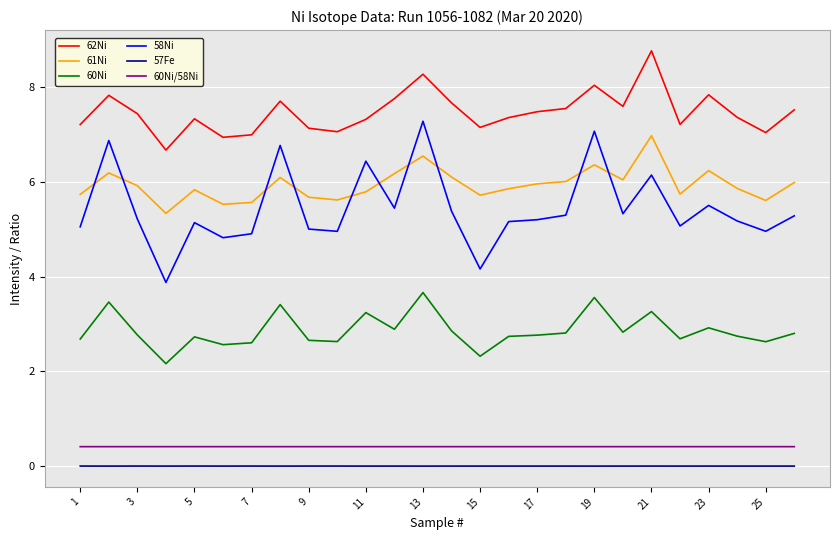

In 60Ni/58Ni, how many points are lower than both neighbors (excluding endpoints)?

8